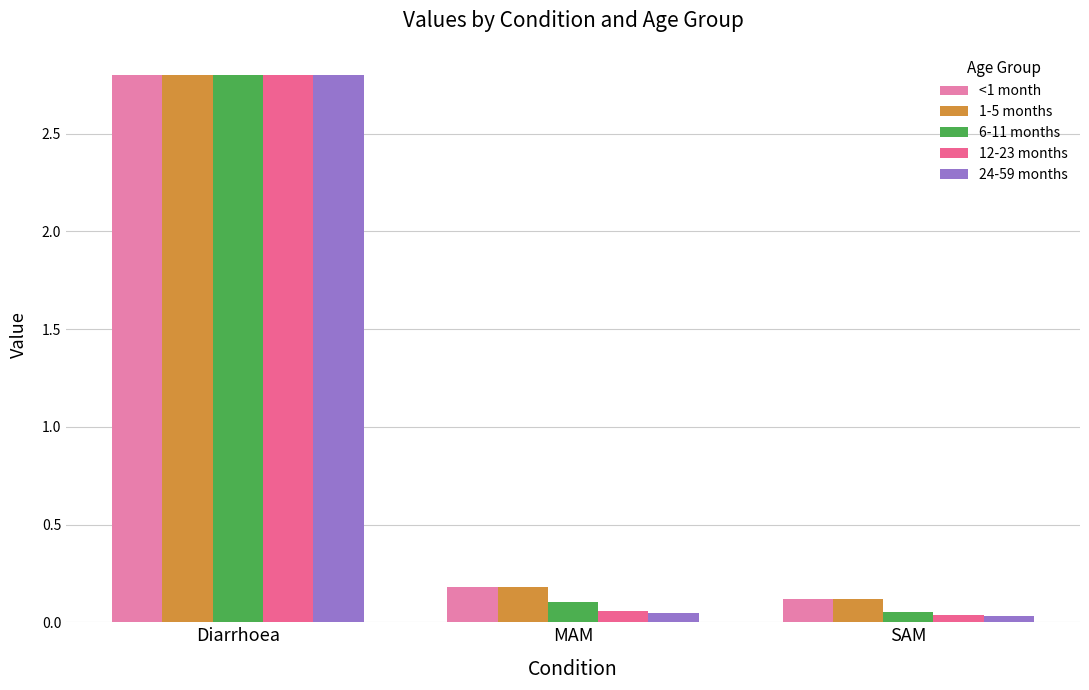

What is the average value of the 6-11 months series?

1.0